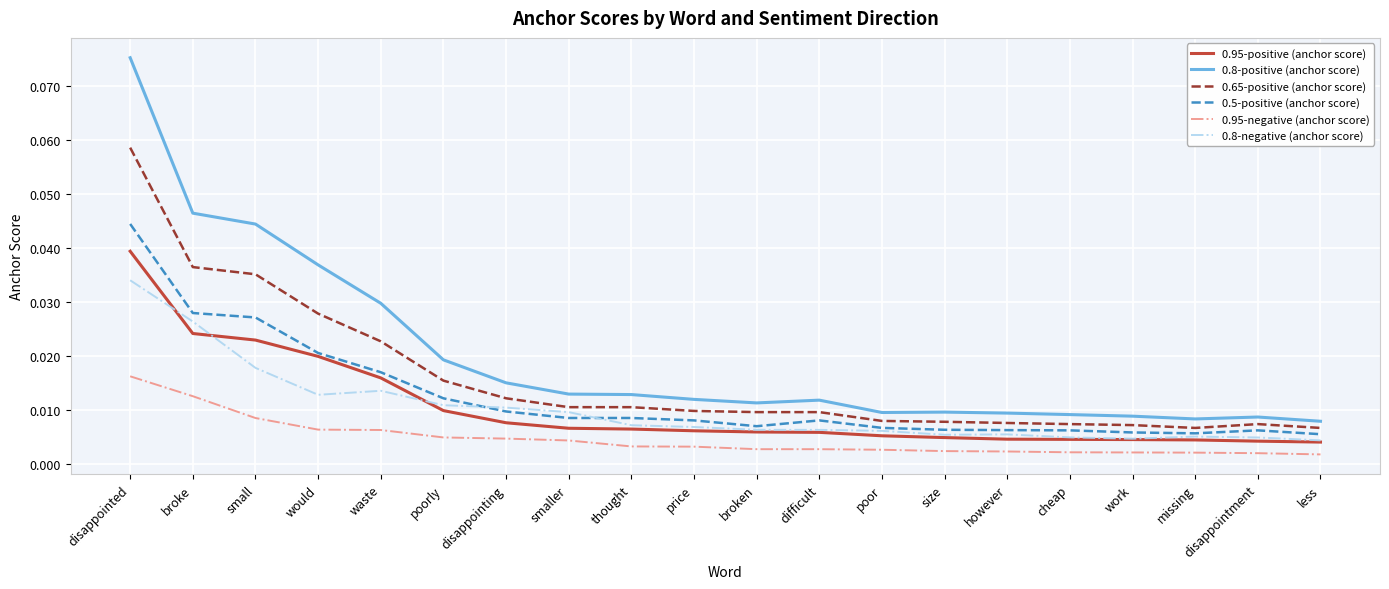

True or false: 0.95-positive (anchor score) and 0.95-negative (anchor score) intersect in this chart.

False